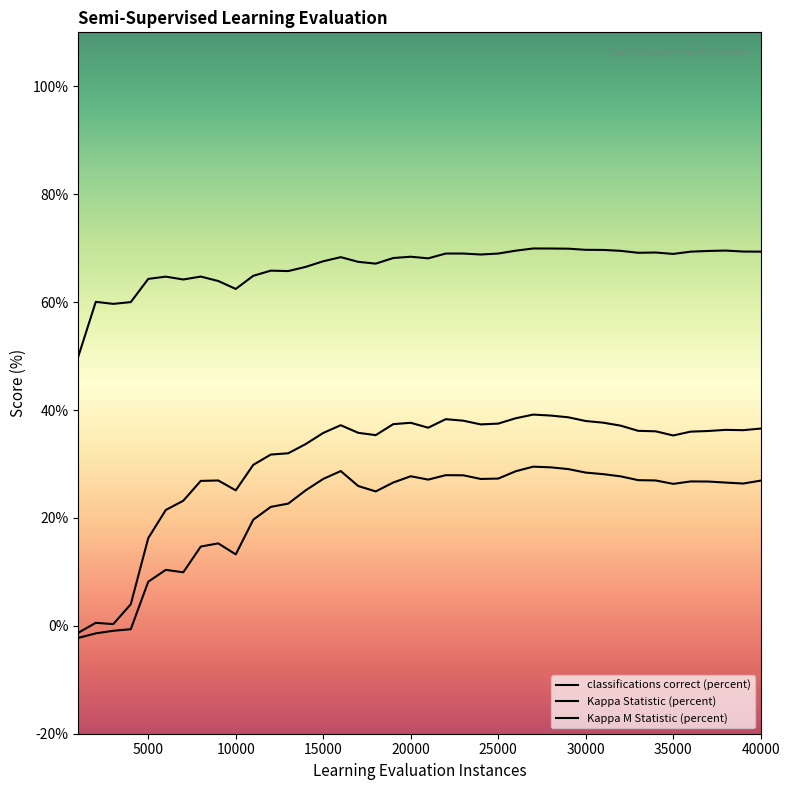

What is the value of the Kappa M Statistic (percent) point at the 15th from the left?

27.2